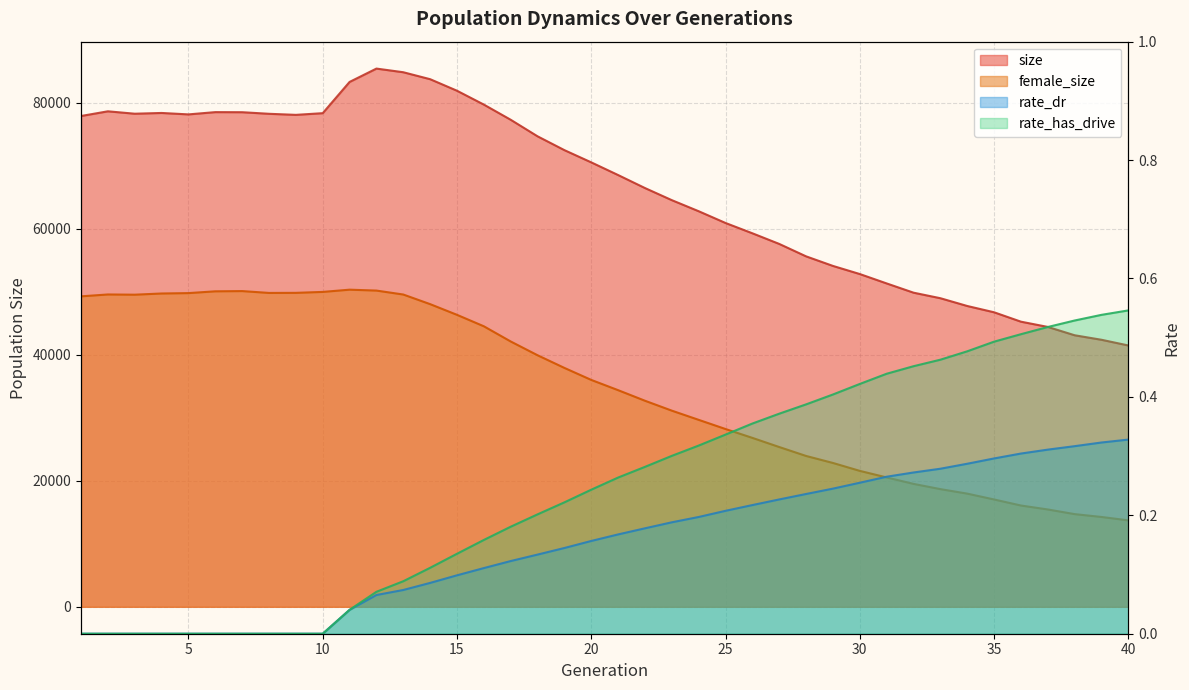

What is the total value across all series at 39?

56634